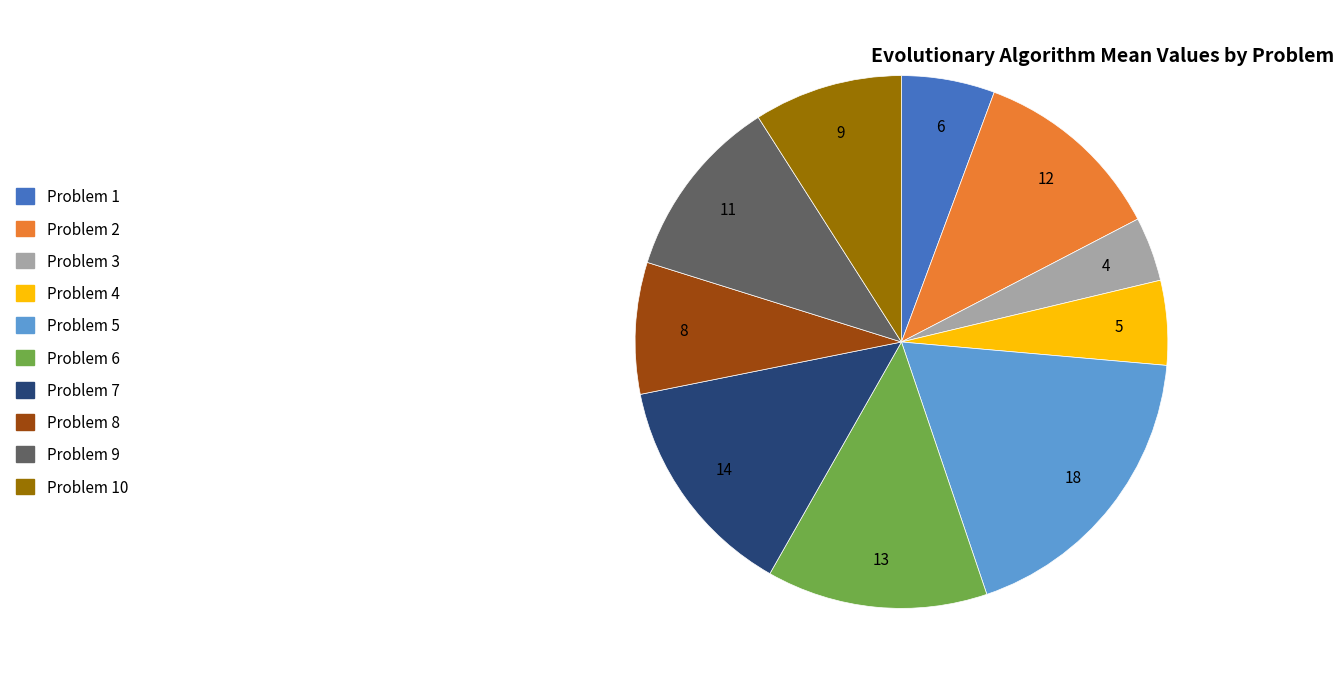

Does any single category account for the majority?

No